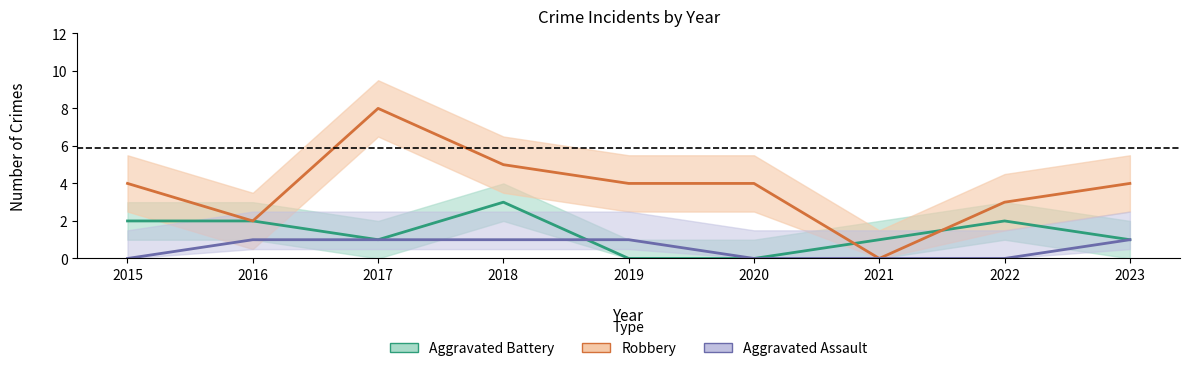

Does the chart display data point markers on the line(s)?

No